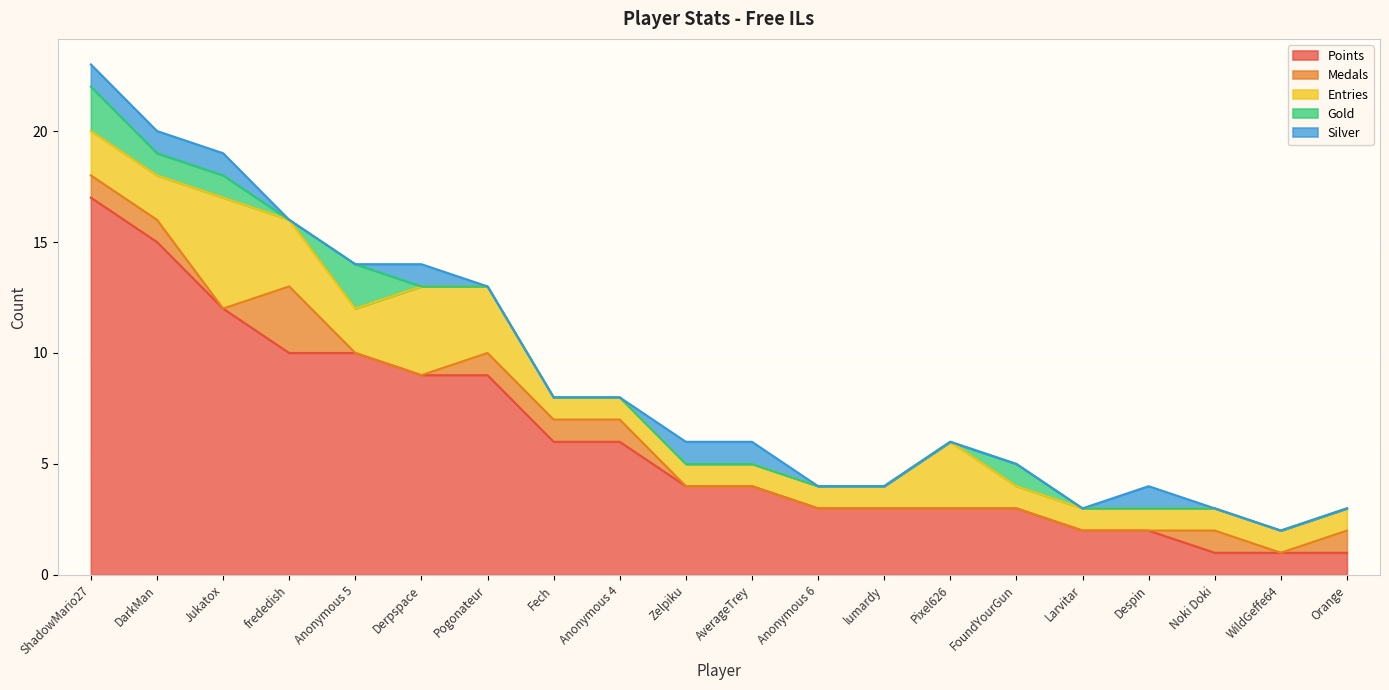

Does the chart display data point markers on the line(s)?

No